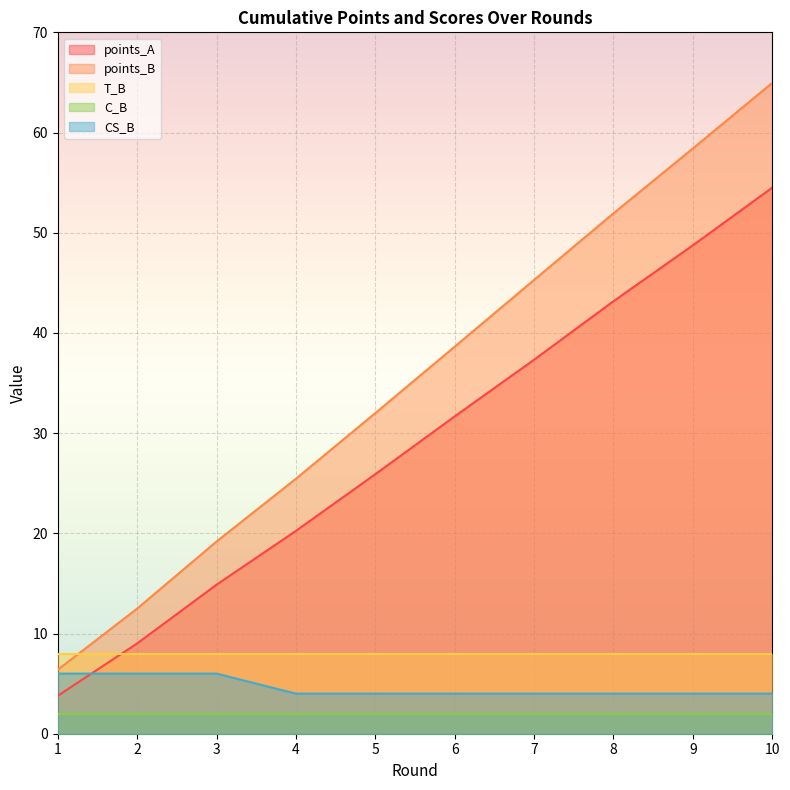

Rank the categories by points_A value from highest to lowest.

10, 9, 8, 7, 6, 5, 4, 3, 2, 1